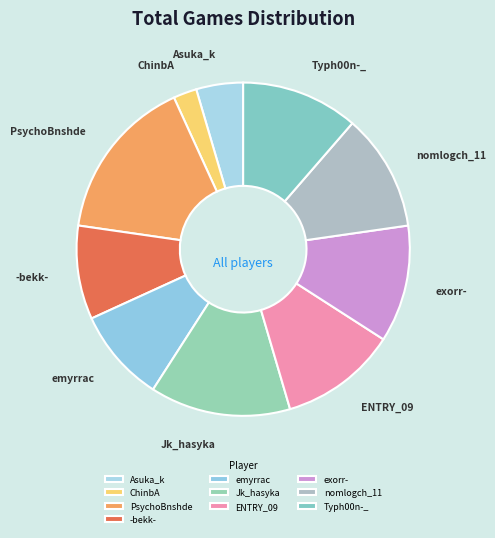

Do Typh00n-_ and Asuka_k together represent more than half of the pie?

No